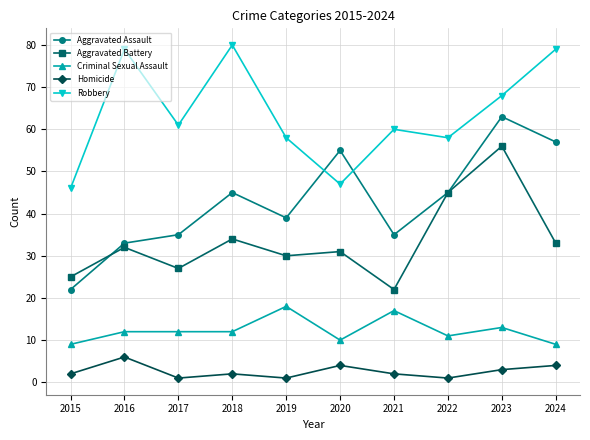

What is the value of the Aggravated Assault point at the 6th from the left?

55